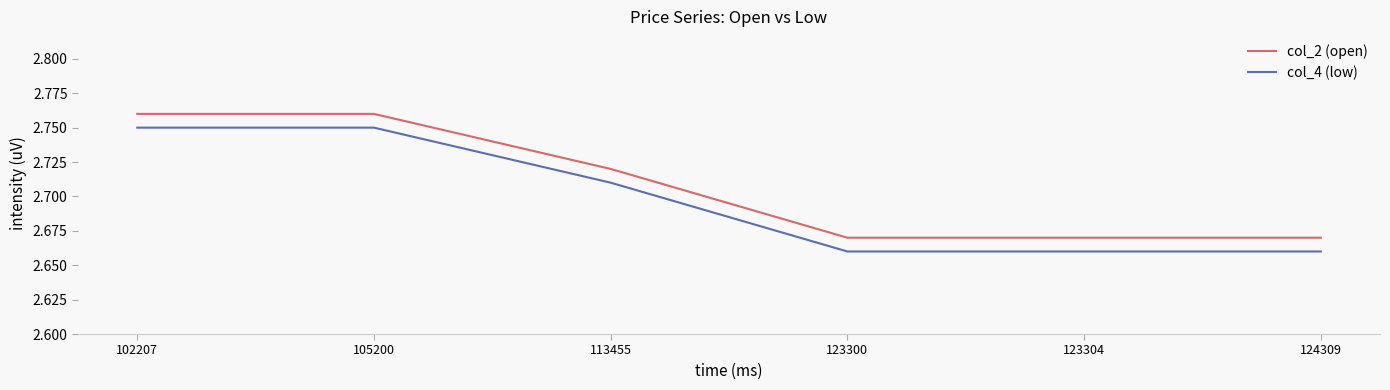

List the series in order of their peak value, highest first.

col_2 (open), col_4 (low)